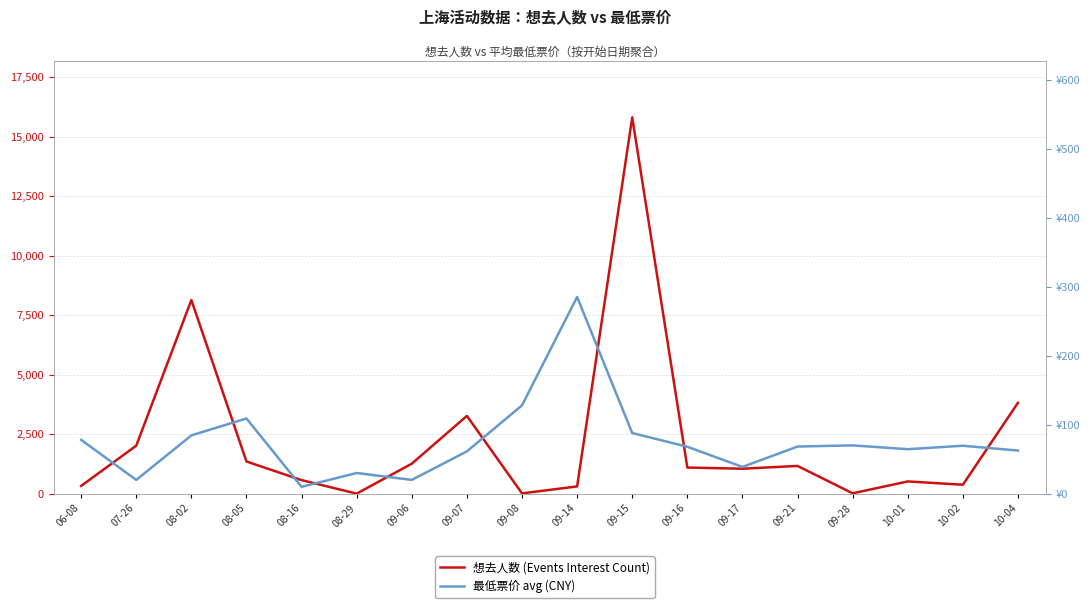

Which series has the largest range (max minus min)?

想去人数 (Events Interest Count)